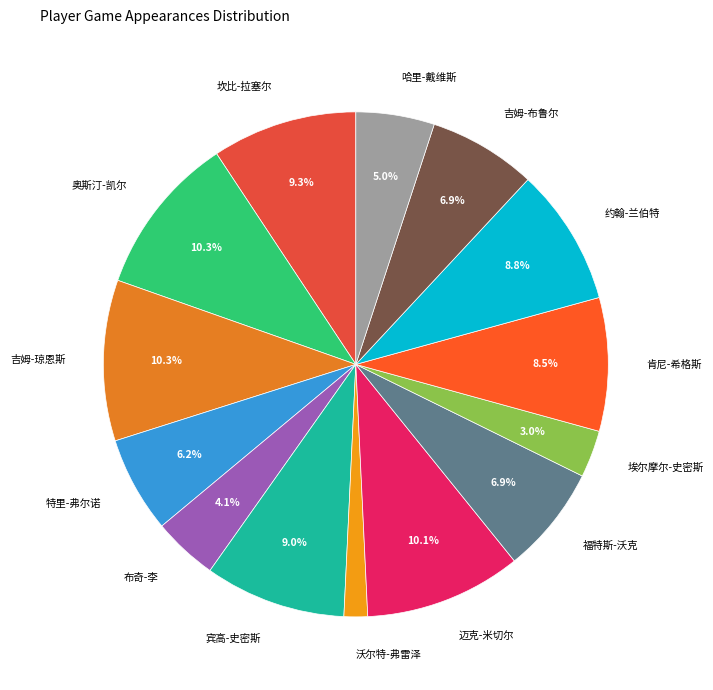

Approximately how many times larger is the value at 坎比-拉塞尔 compared to 肯尼-希格斯?

1.1